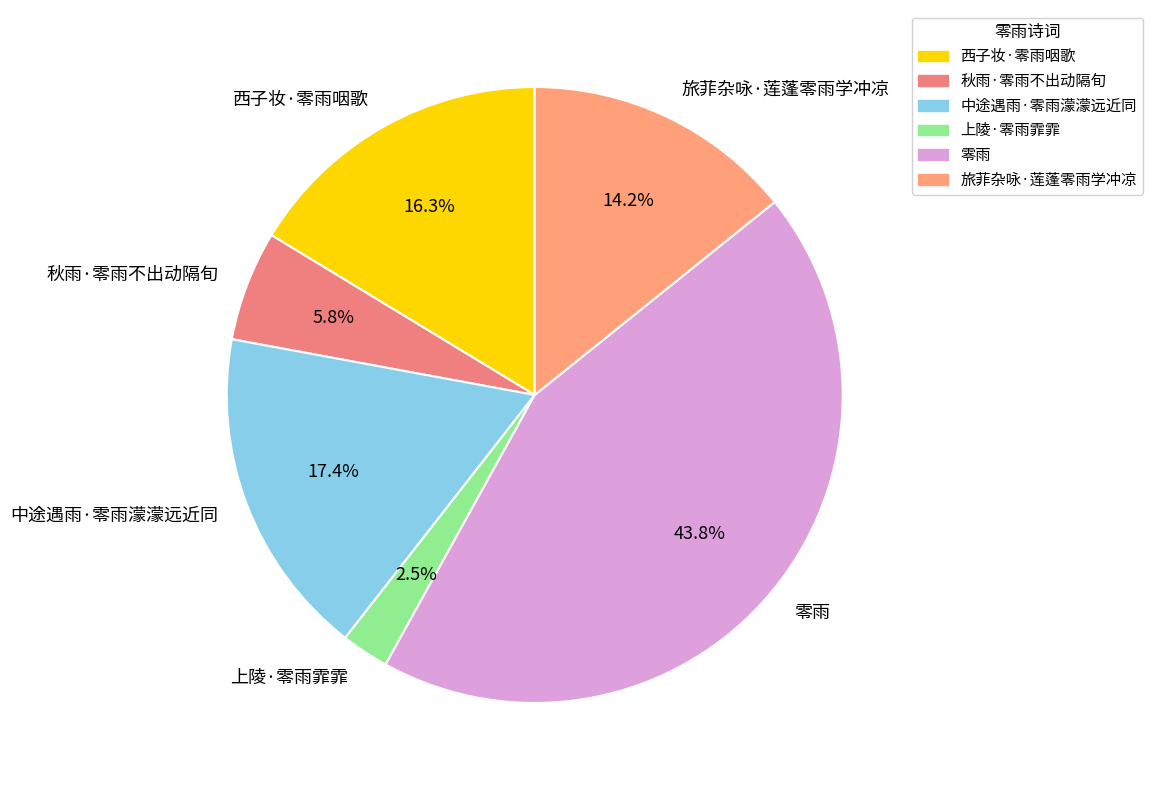

Is the sum of 西子妆·零雨咽歌 and 秋雨·零雨不出动隔旬 greater than half?

No